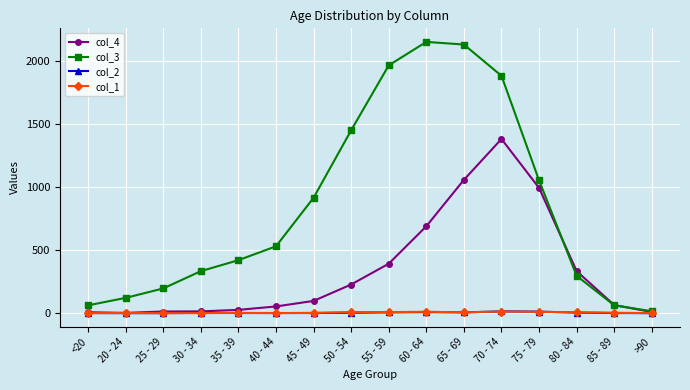

Does the chart have visible grid lines?

Yes